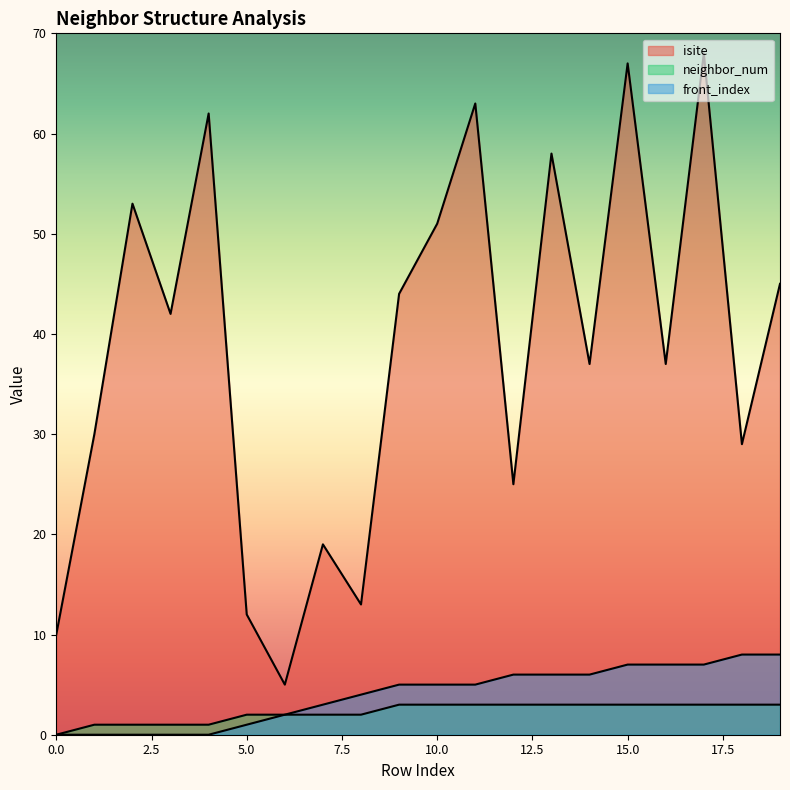

True or false: isite and neighbor_num intersect in this chart.

False